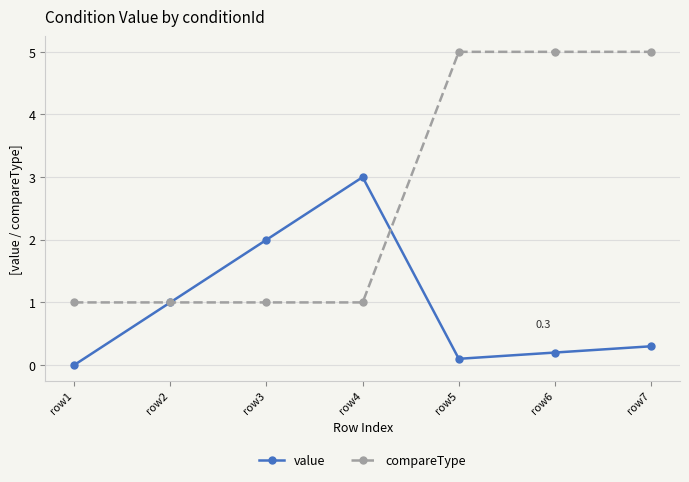

Rank the series at row6 from lowest to highest value.

value, compareType